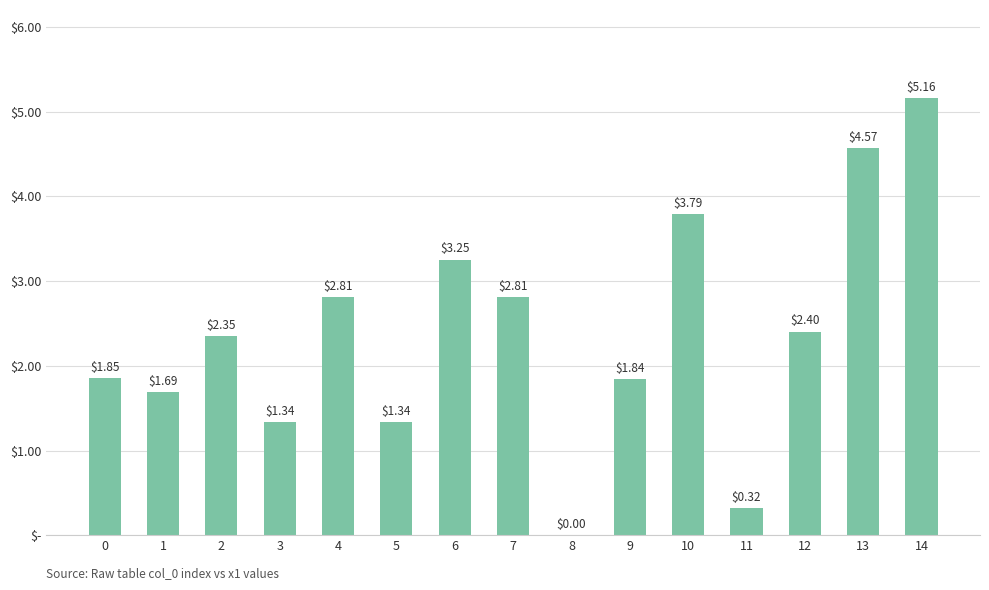

Are the bars horizontal?

No